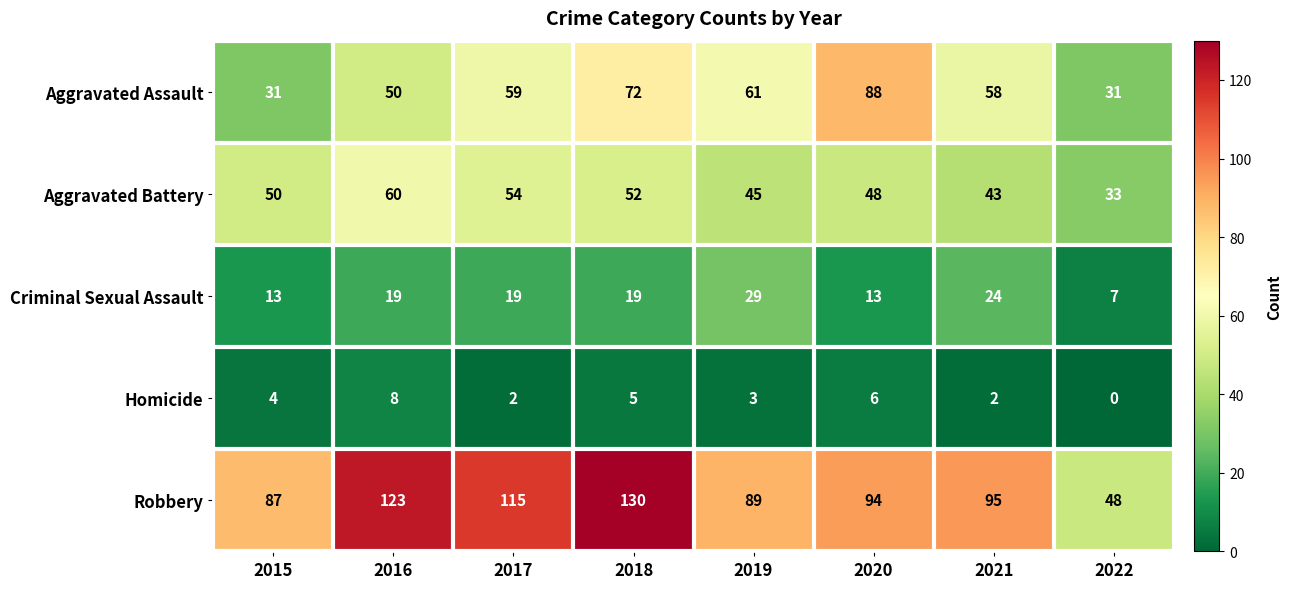

Which label corresponds to the largest value in the chart?

2018